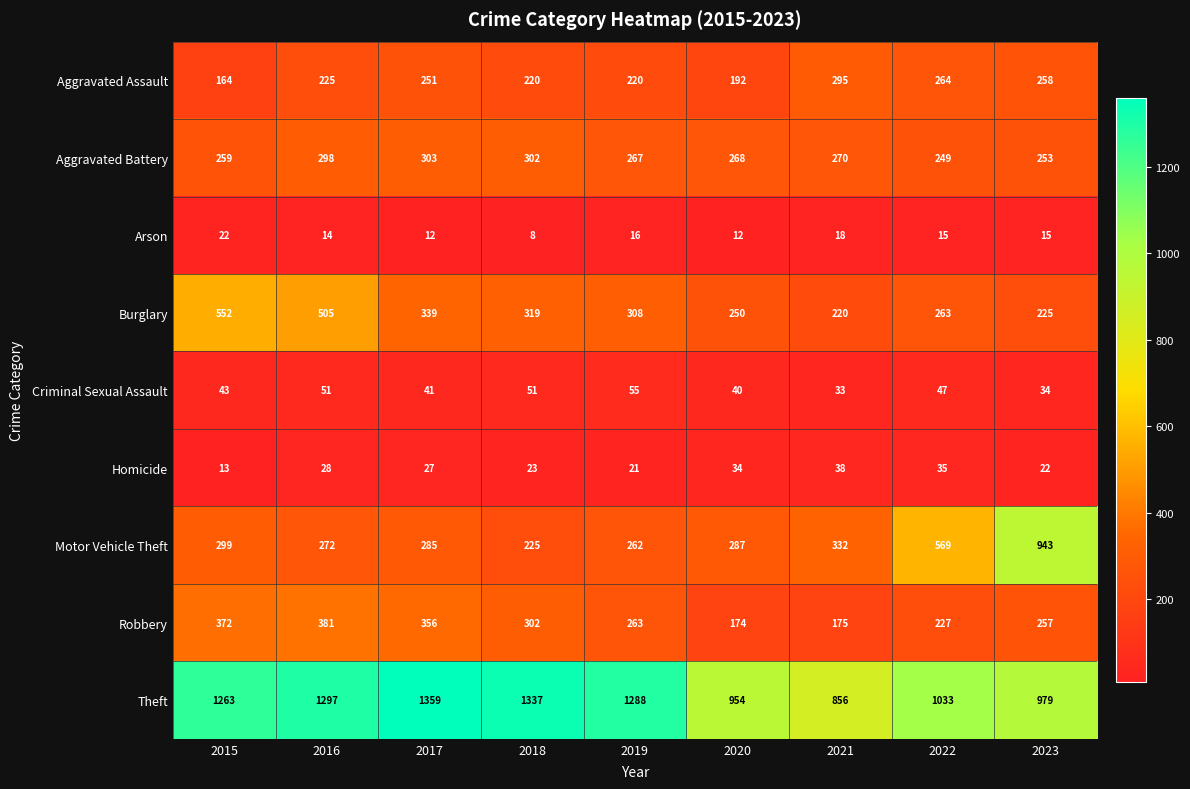

What is the sum of all Burglary values?

2981